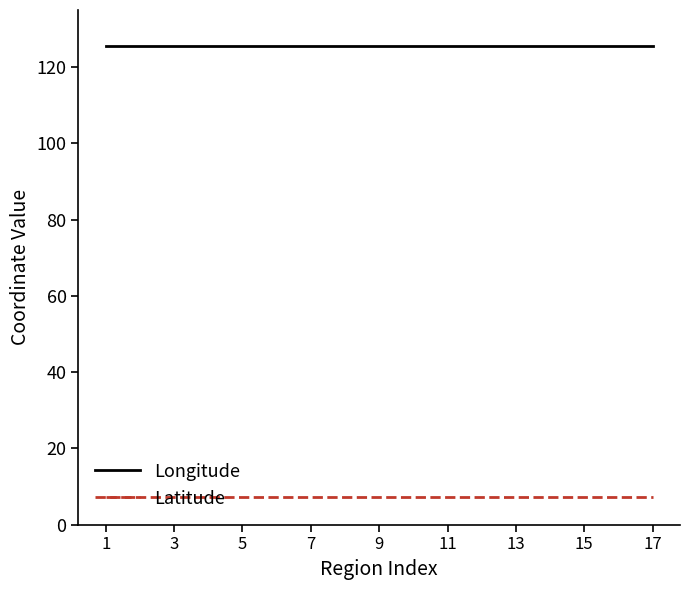

True or false: Longitude and Latitude cross at least once.

False